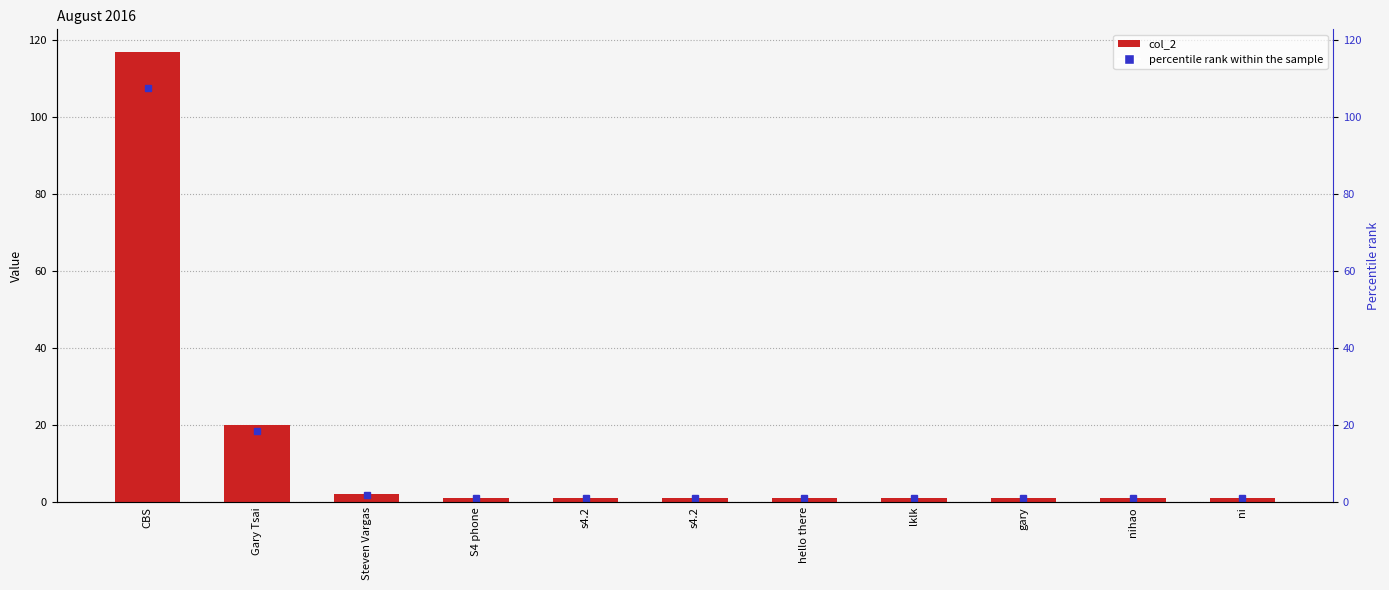

What is the sum of the values at hello there and ni?

2